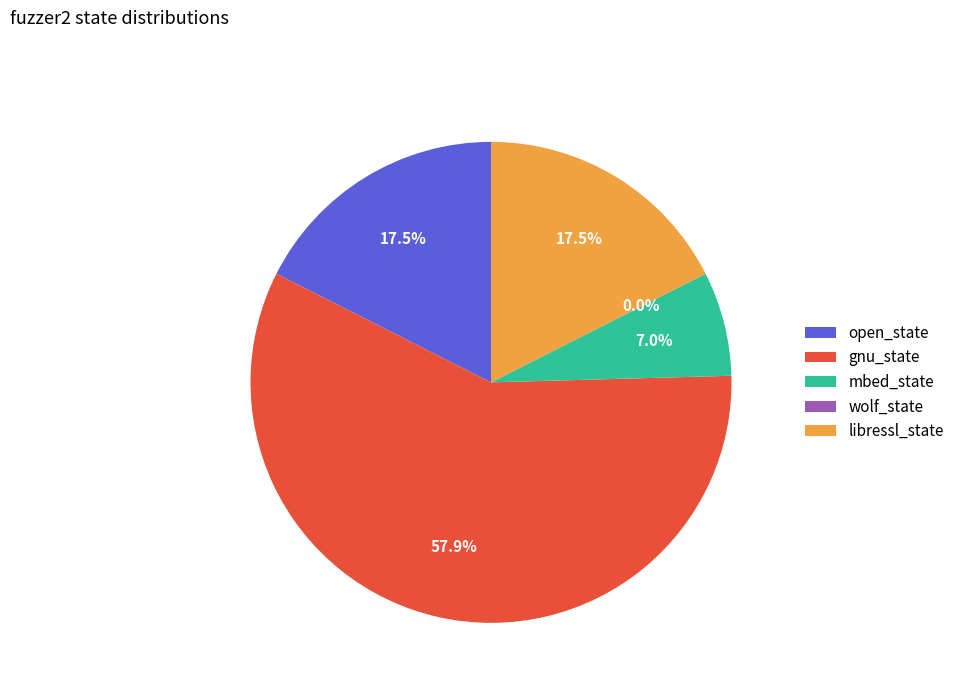

Which slice is the largest?

gnu_state